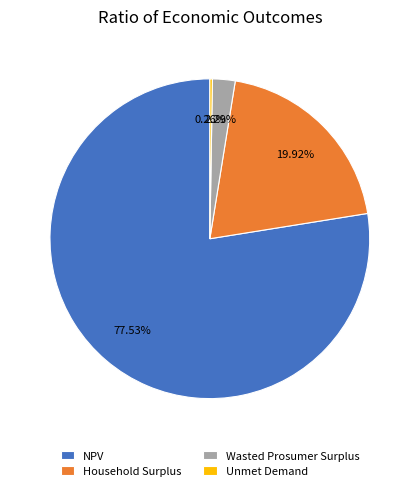

Approximately how many times larger is the value at Household Surplus compared to NPV?

0.3